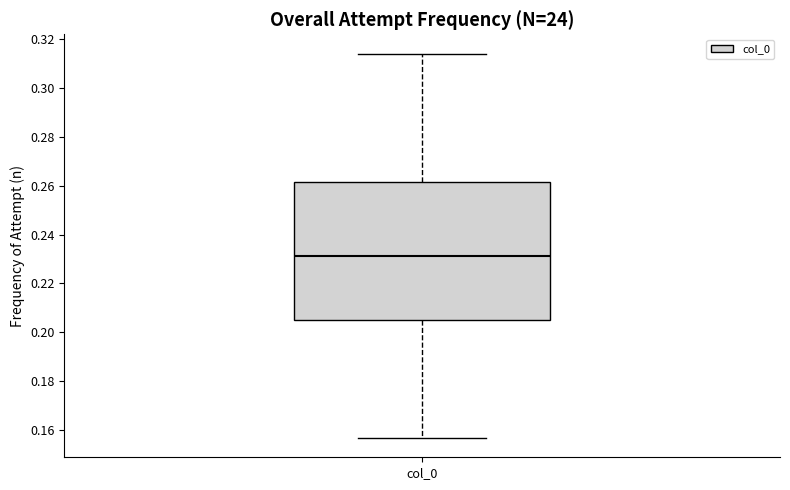

Read this box plot against the y-axis: the position of the median line, the range covered by the box, and the ends of both whiskers. The values are not printed on the chart, so give them approximately, as read against the axis.

median 0.232, box 0.204 to 0.262, whiskers 0.156 to 0.314